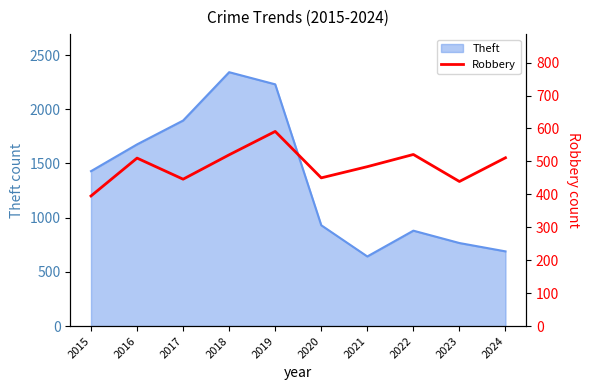

What is the minimum value shown in the chart?

395